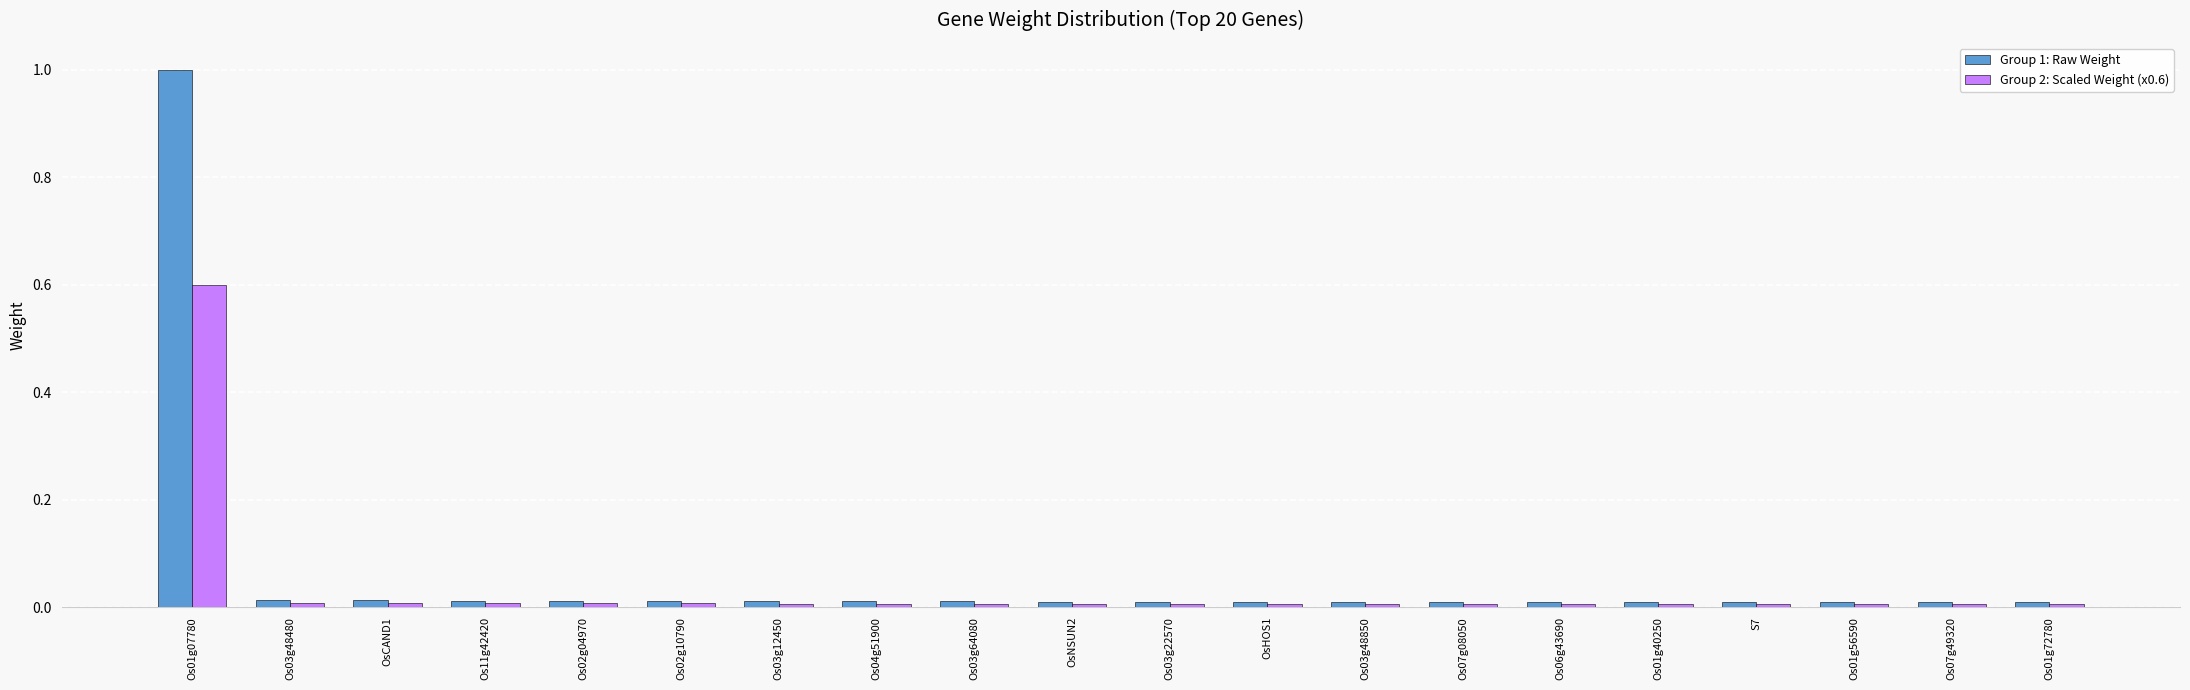

Which series has the widest spread of values?

Group 1: Raw Weight